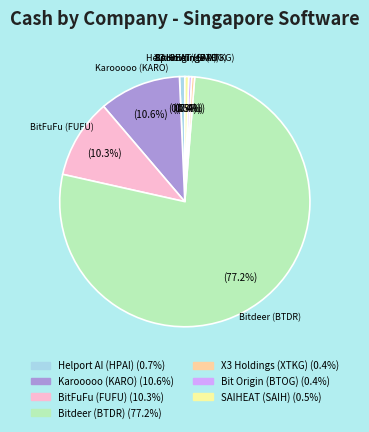

Does any single category account for the majority?

Yes